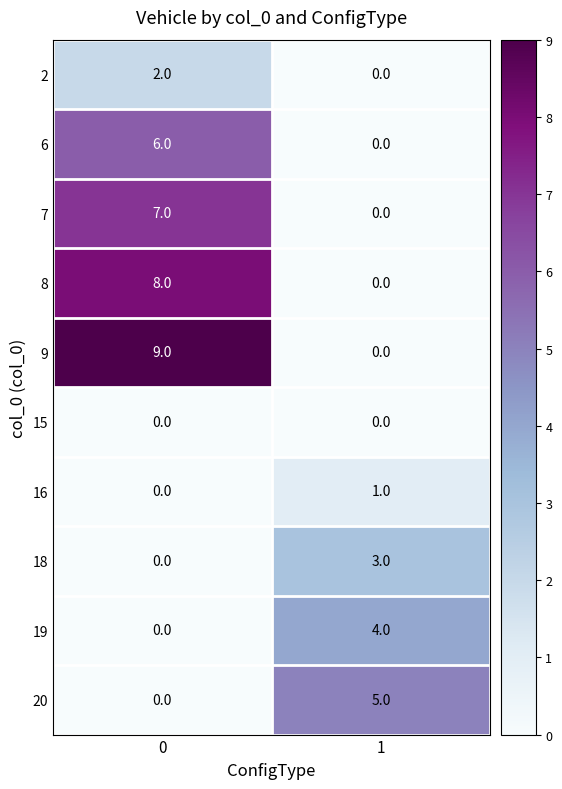

Which series changed the most between 0 and 1?

9